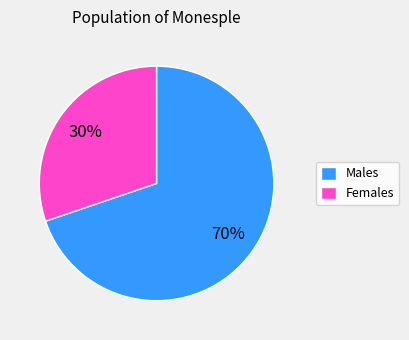

True or false: Males accounts for 80% of the total.

False